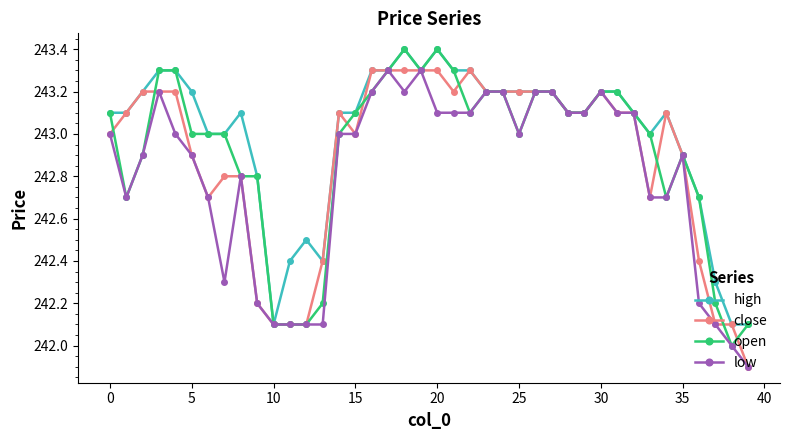

What is the highest value of the low series?

243.3